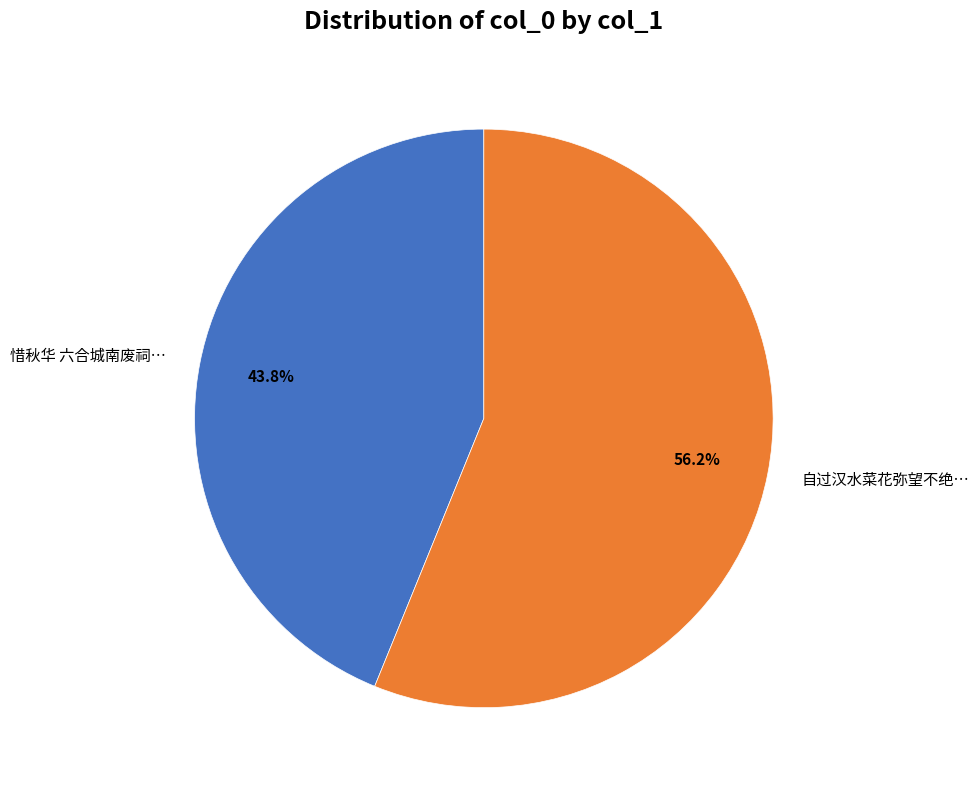

How many slices are in this pie chart?

2